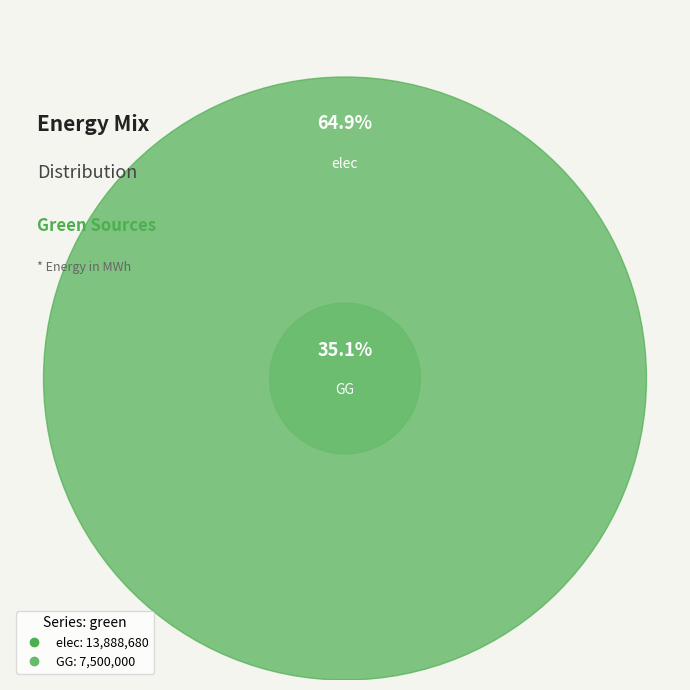

What percentage is the elec slice, to the nearest percent?

65%